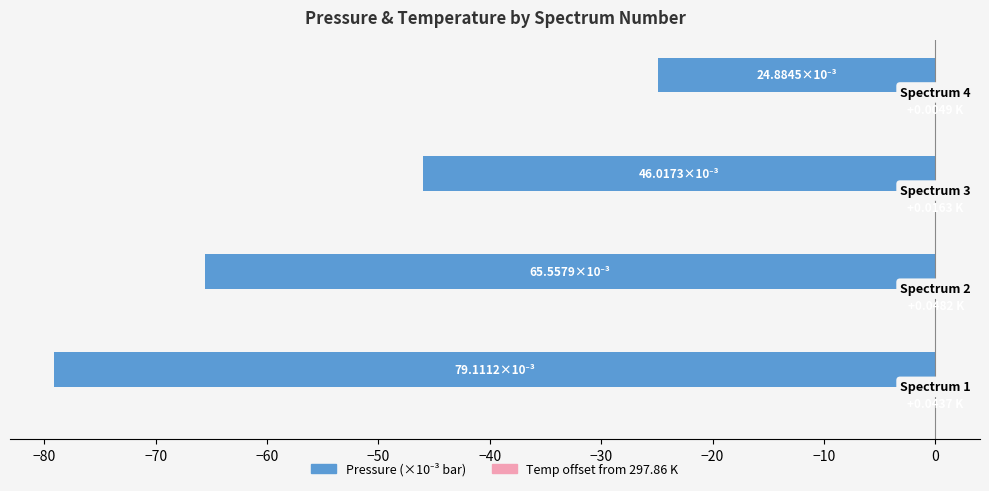

Count the number of categories in the chart.

4